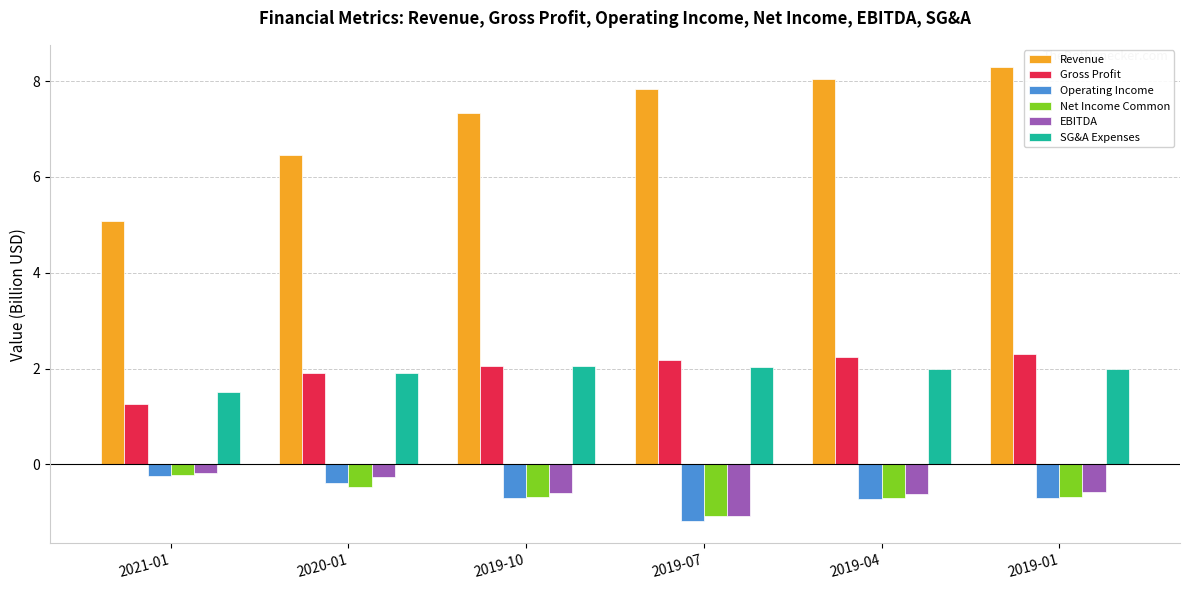

What is the label of the 2nd bar from the left?

2020-01